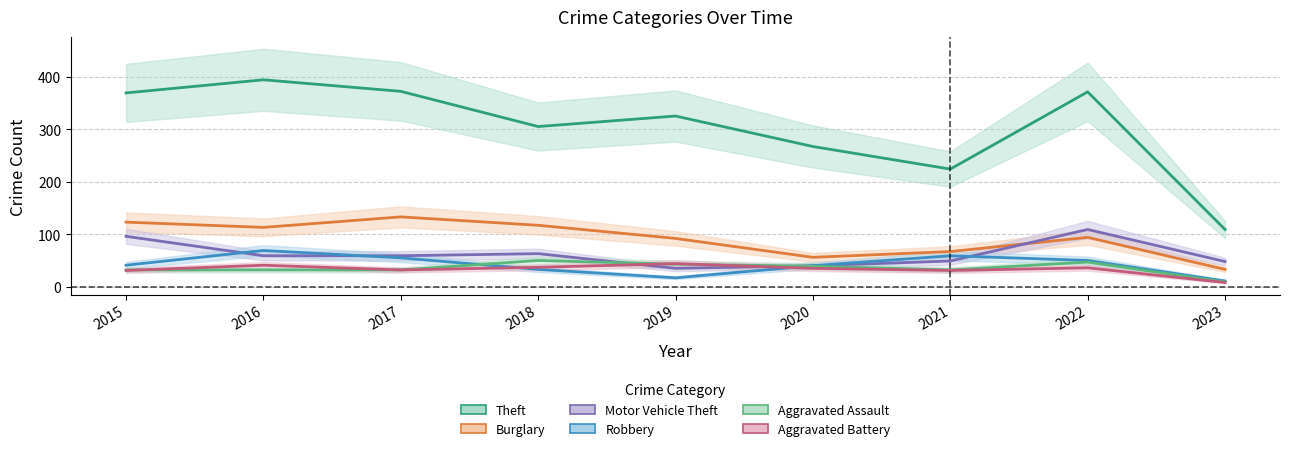

What is the difference between the highest and lowest values at 2022?

335